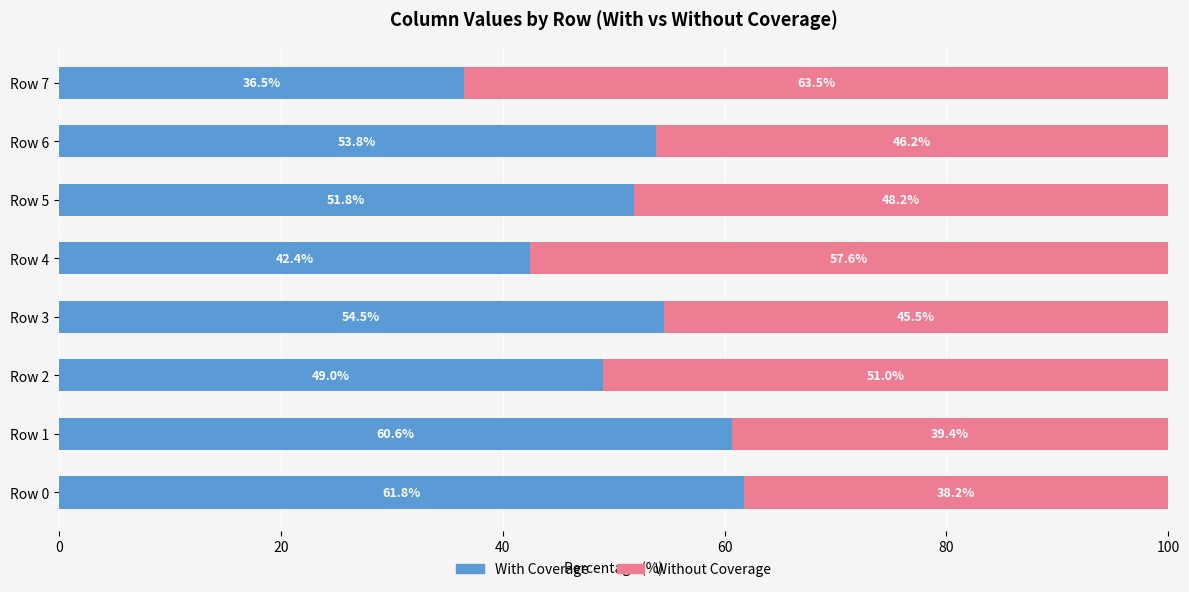

What is the average value of the With Coverage series?

51.3